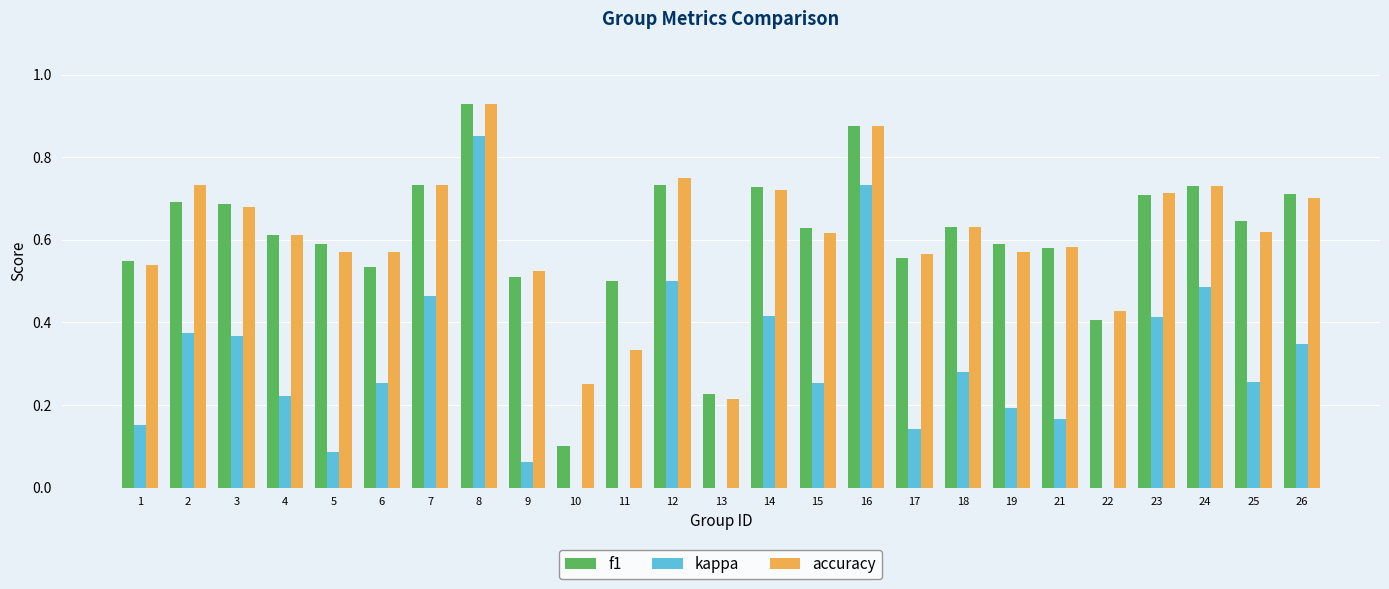

How many groups of bars are there?

25